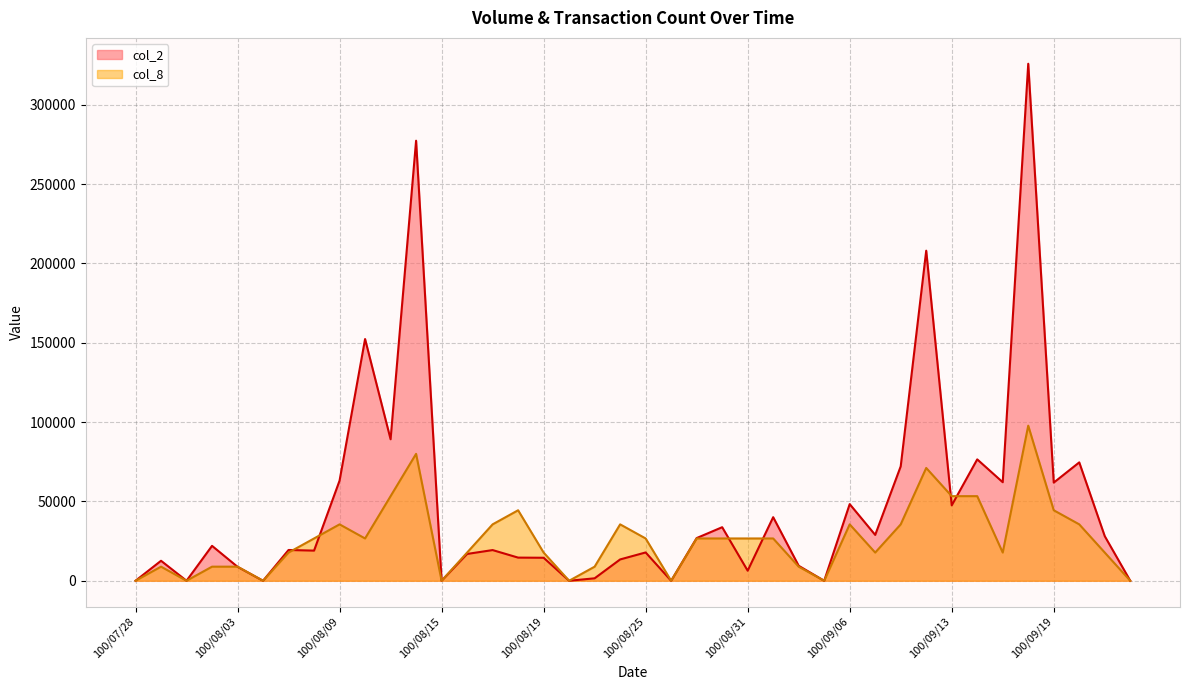

What is the label of the 14th point from the right?

100/09/02